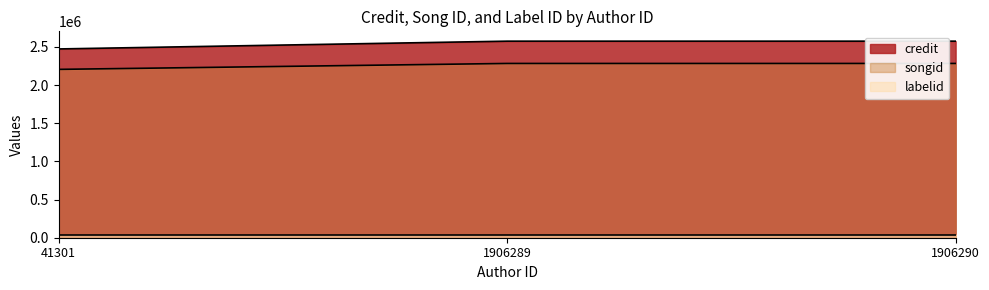

What is the difference between the maximum and minimum values in the songid series?

77604